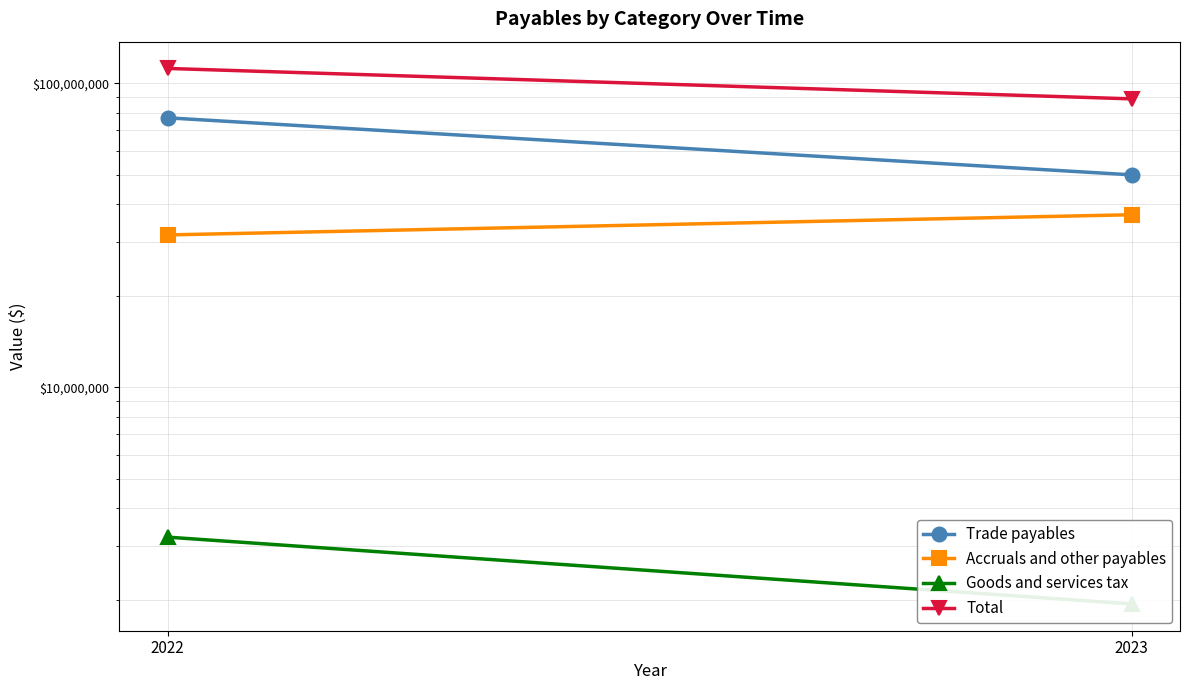

What is the value of the Goods and services tax point at the 1st from the left?

3214690